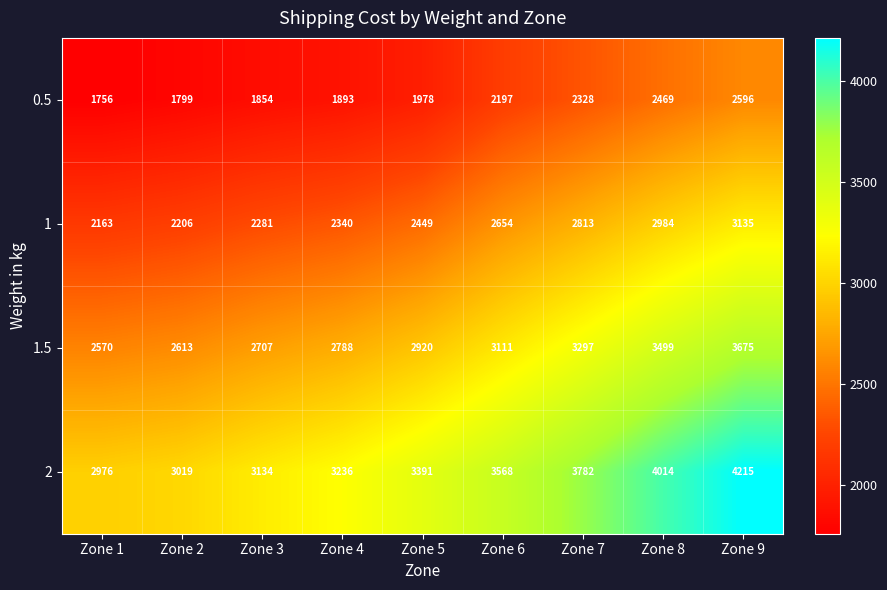

At Zone 5, list the series in order from smallest to largest.

0.5, 1, 1.5, 2